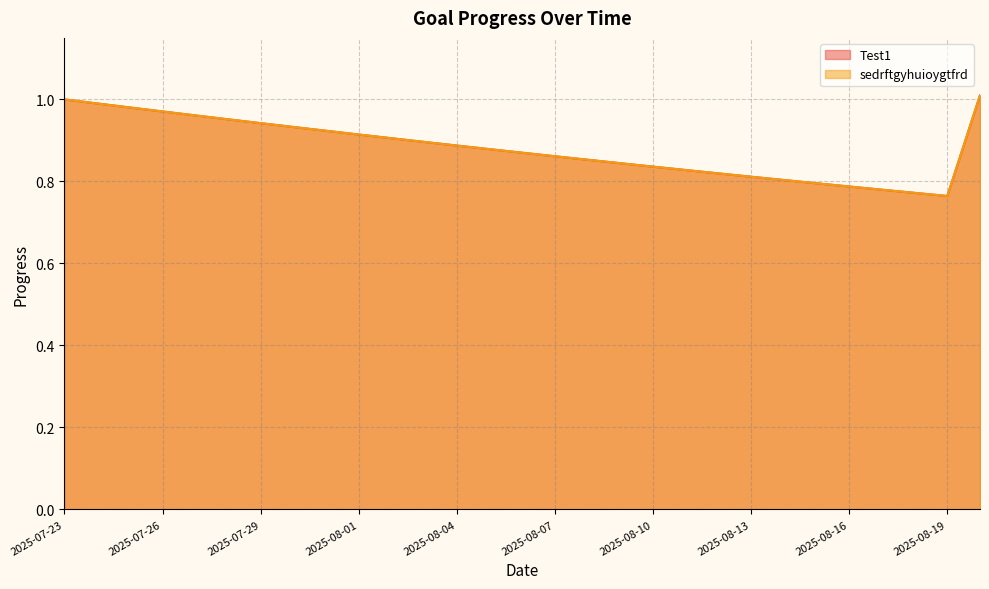

Which label corresponds to the largest value in the chart?

2025-08-20